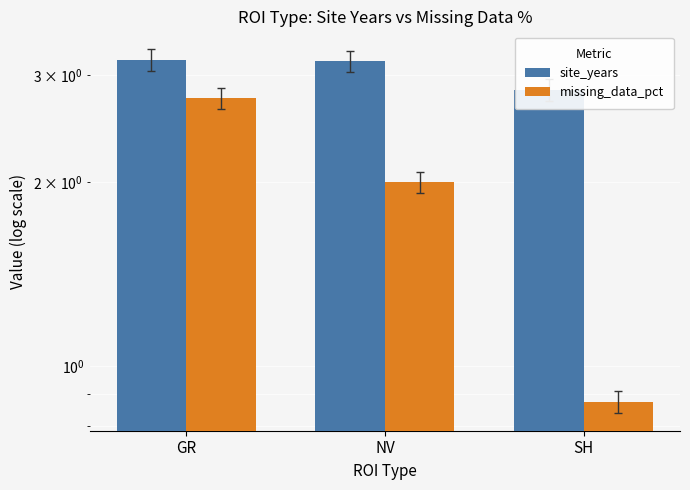

What position from the left is NV?

2